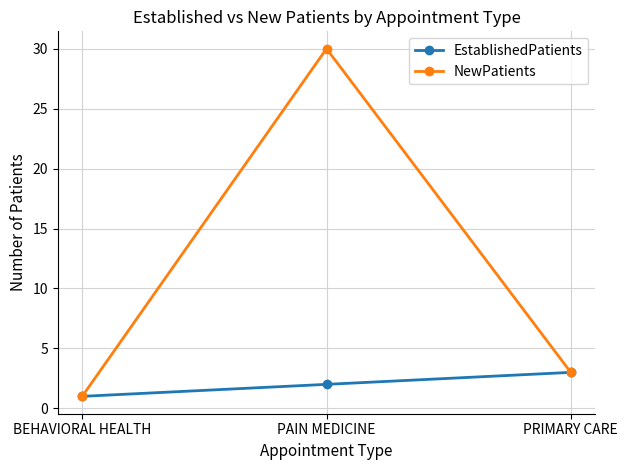

What is the smallest value displayed?

1